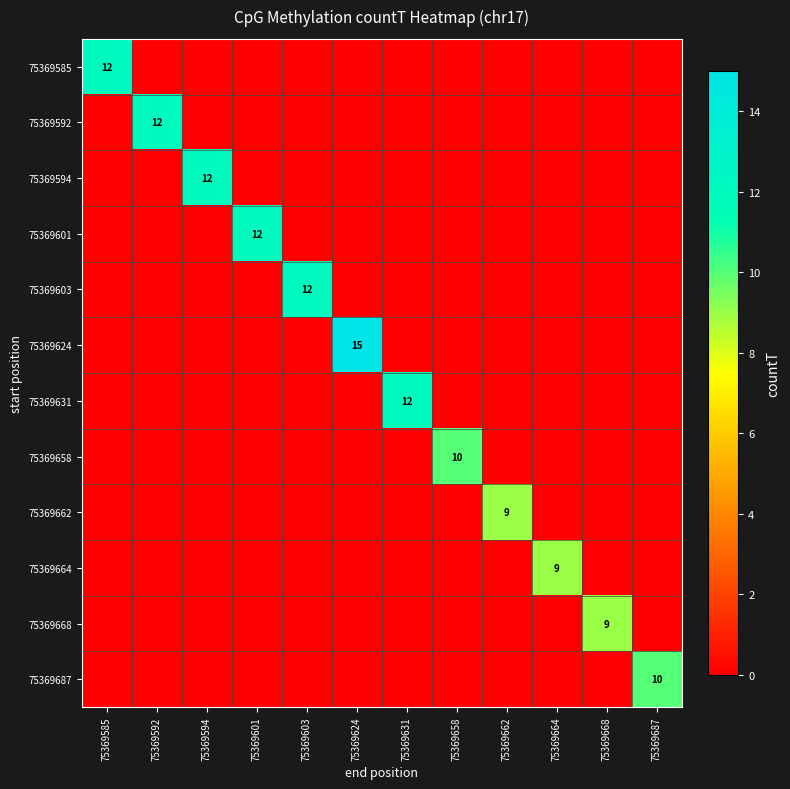

True or false: 75369658 has a value of 10 at 75369658.

True